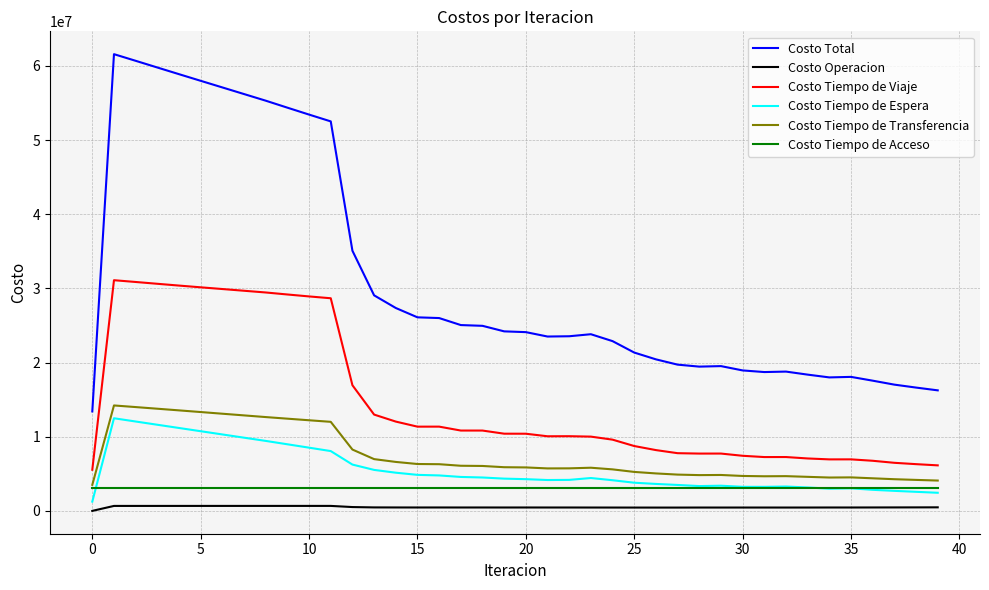

What is the minimum value for Costo Tiempo de Transferencia?

3512475.3